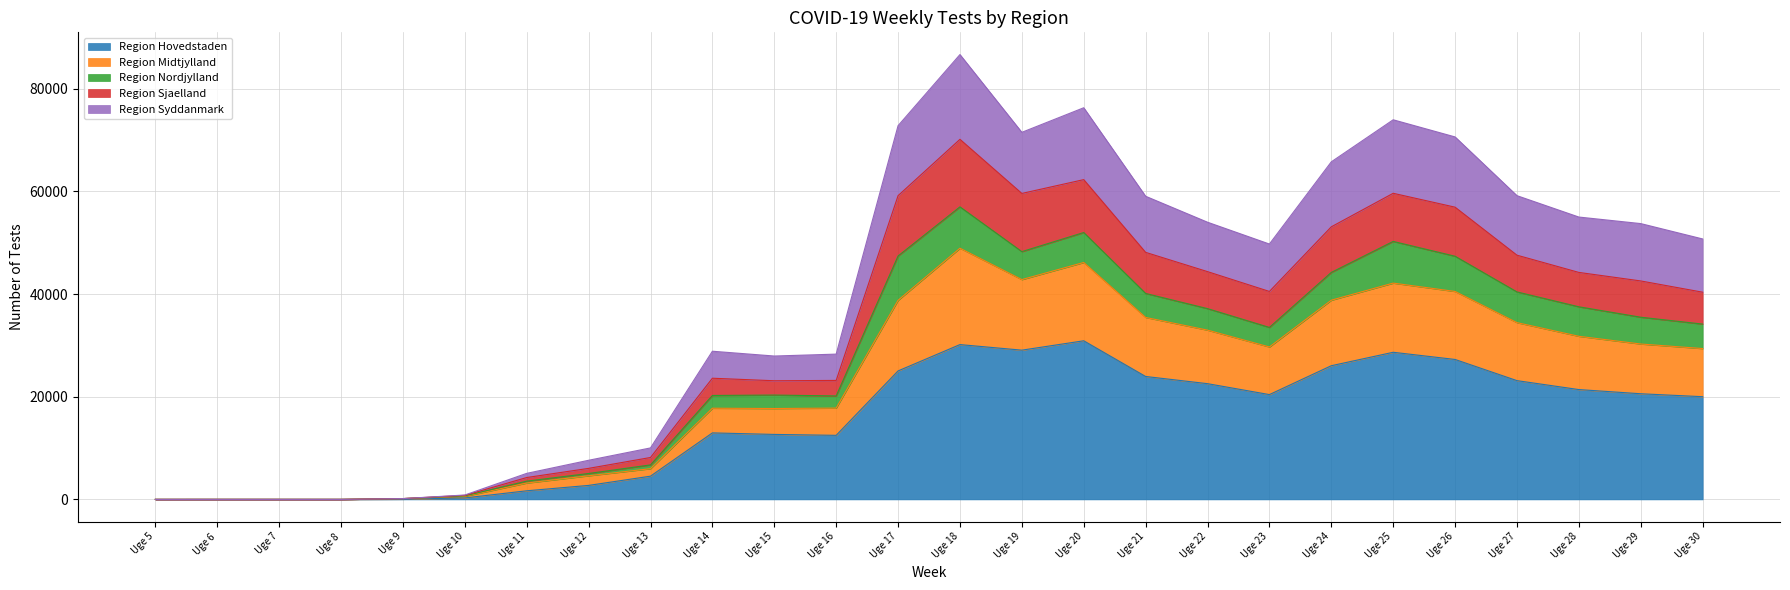

At which category is the sum across all series the highest?

Uge 18